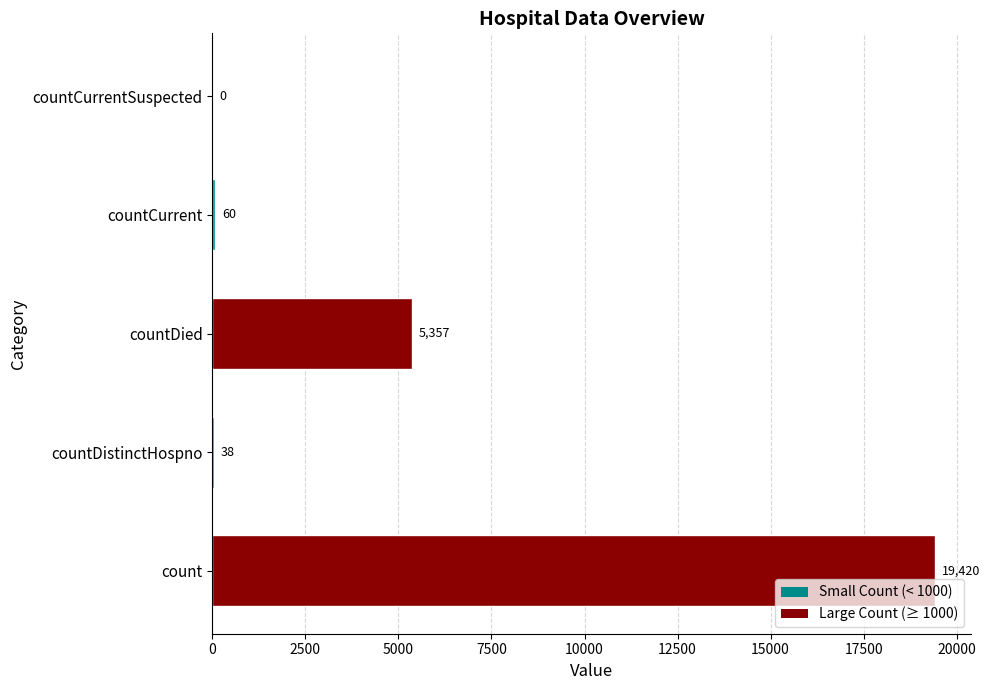

Approximately how many times larger is the value at count compared to countCurrent?

323.7